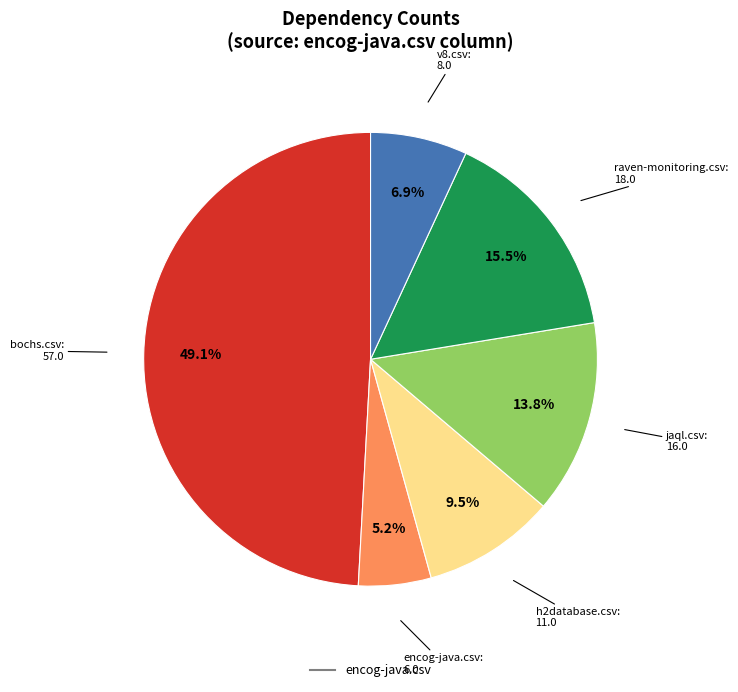

Is there a majority slice in this chart?

No